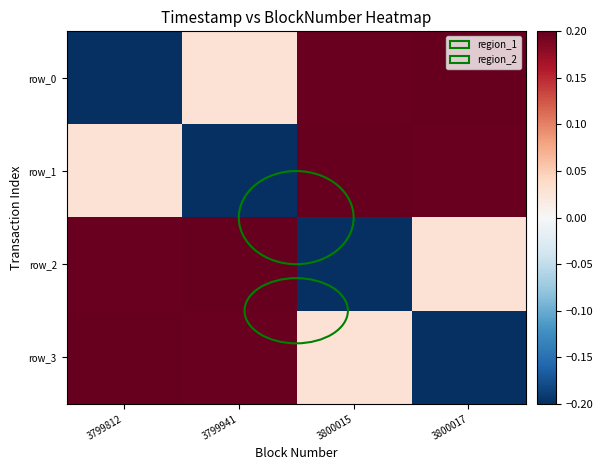

How many data points does each series have?

4